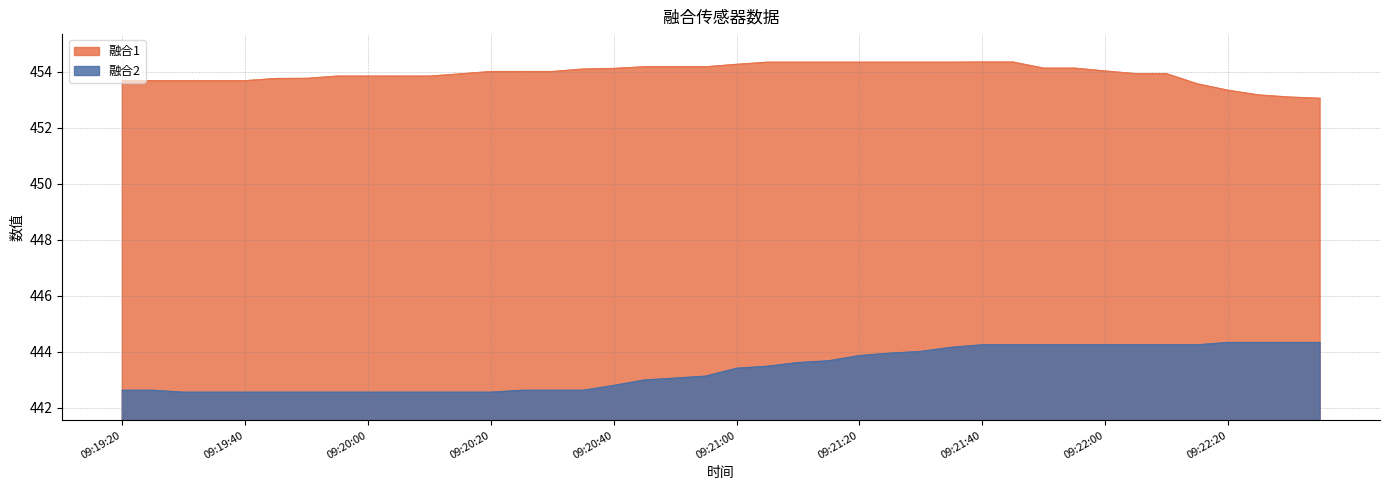

Is it true that 融合2 equals 443.9 at 09:21:20?

True